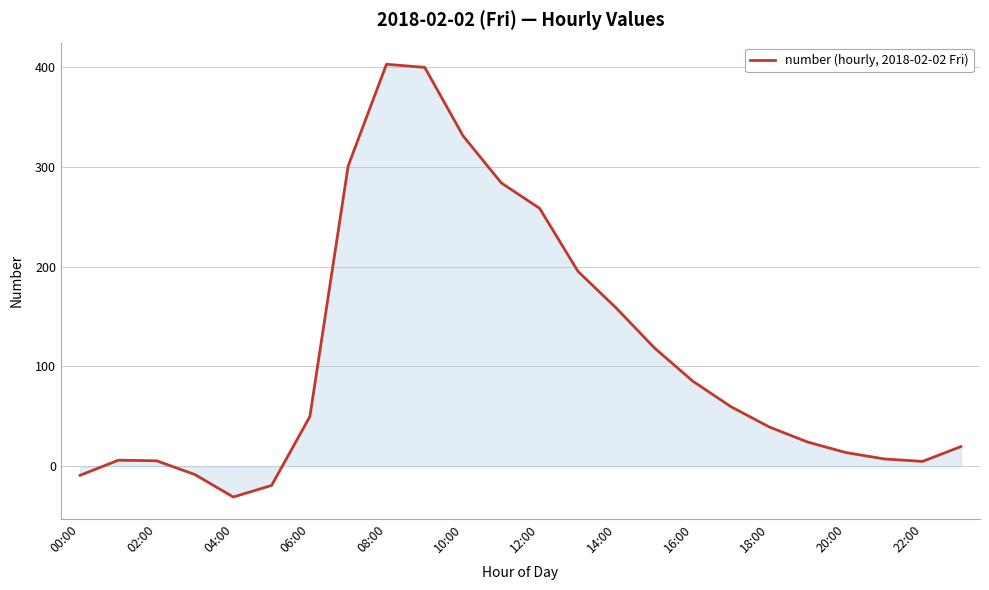

What is the difference between the second highest and minimum values?

430.8